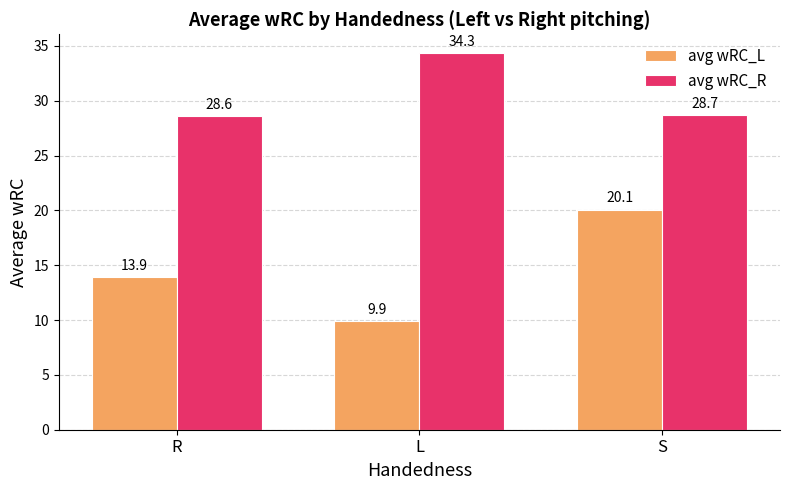

What position from the left is R?

1